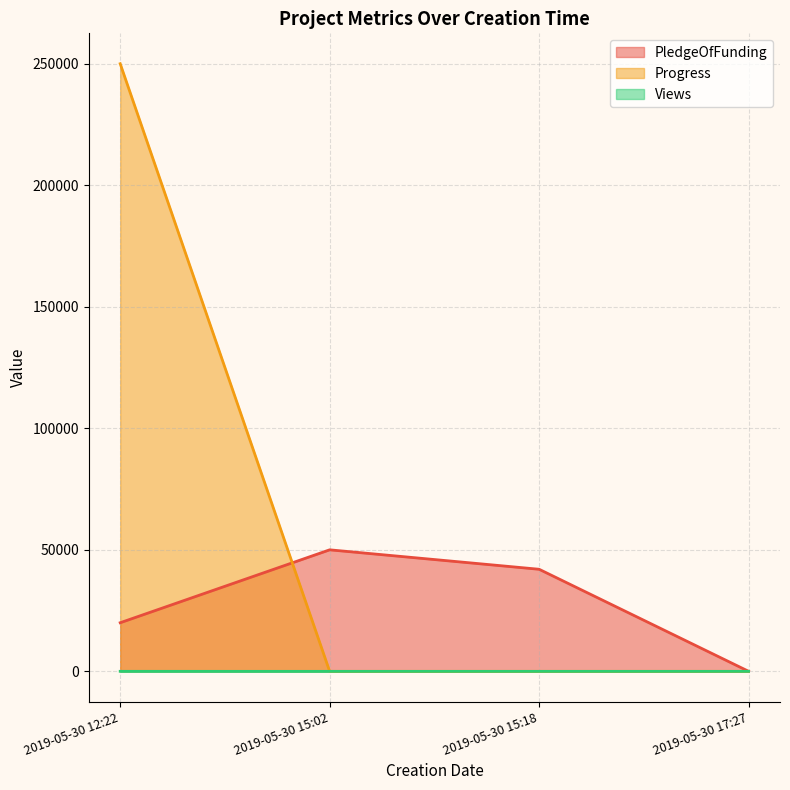

How many lines are shown in the chart?

3